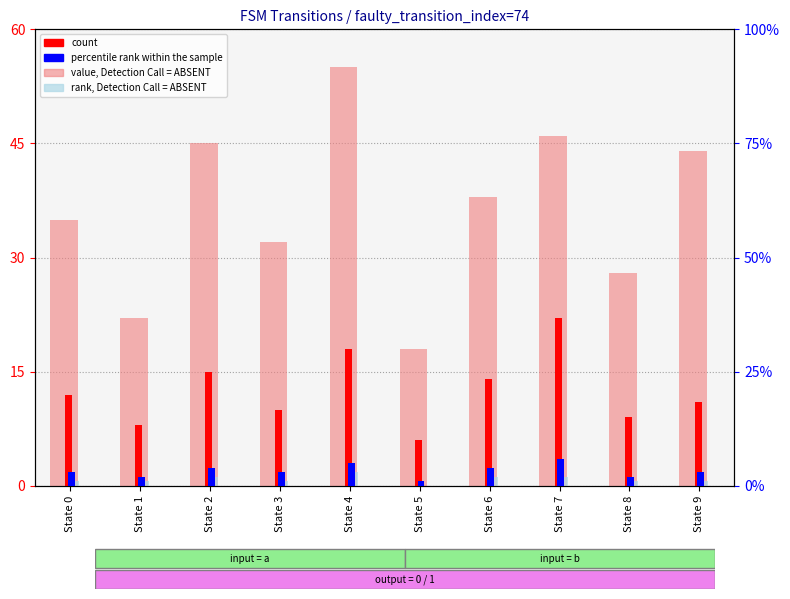

Reading left to right, what are all the values shown in this chart?

value, Detection Call = ABSENT: State 0=35	State 1=22	State 2=45	State 3=32	State 4=55	State 5=18	State 6=38	State 7=46	State 8=28	State 9=44
count: State 0=12	State 1=8	State 2=15	State 3=10	State 4=18	State 5=6	State 6=14	State 7=22	State 8=9	State 9=11
rank, Detection Call = ABSENT: State 0=1	State 1=1	State 2=2	State 3=1	State 4=3	State 5=0	State 6=2	State 7=2	State 8=1	State 9=1
percentile rank within the sample: State 0=3	State 1=2	State 2=4	State 3=3	State 4=5	State 5=1	State 6=4	State 7=6	State 8=2	State 9=3